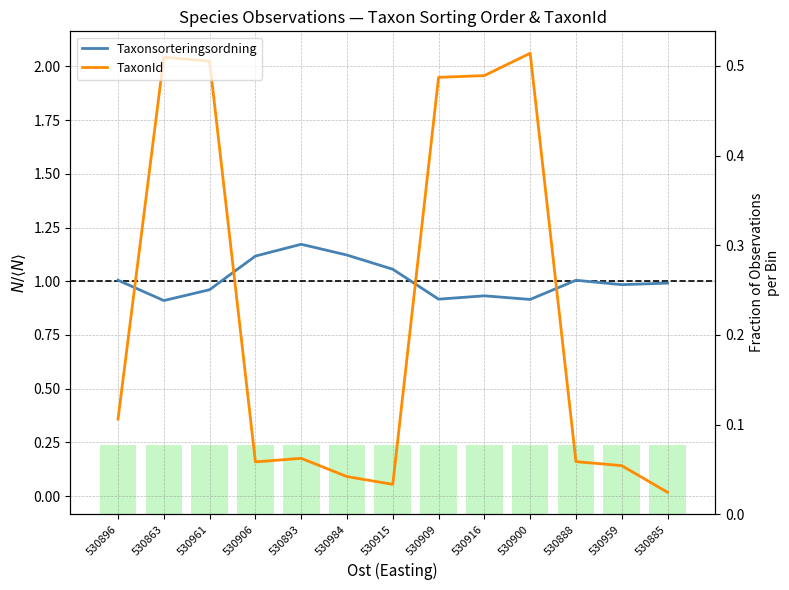

List the labels in order of TaxonId value, largest first.

530900, 530863, 530961, 530916, 530909, 530896, 530893, 530888, 530906, 530959, 530984, 530915, 530885